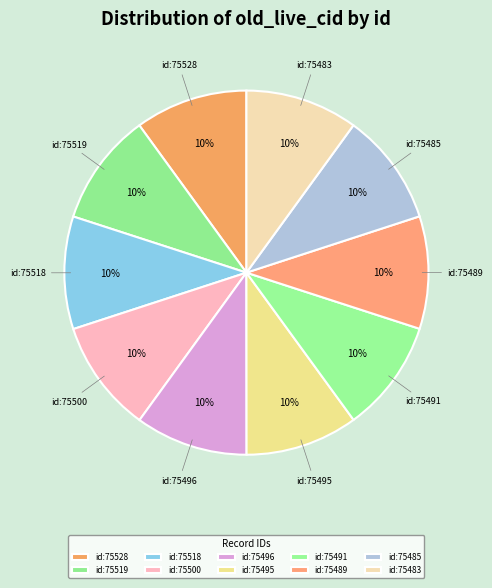

How many segments does this pie chart have?

10